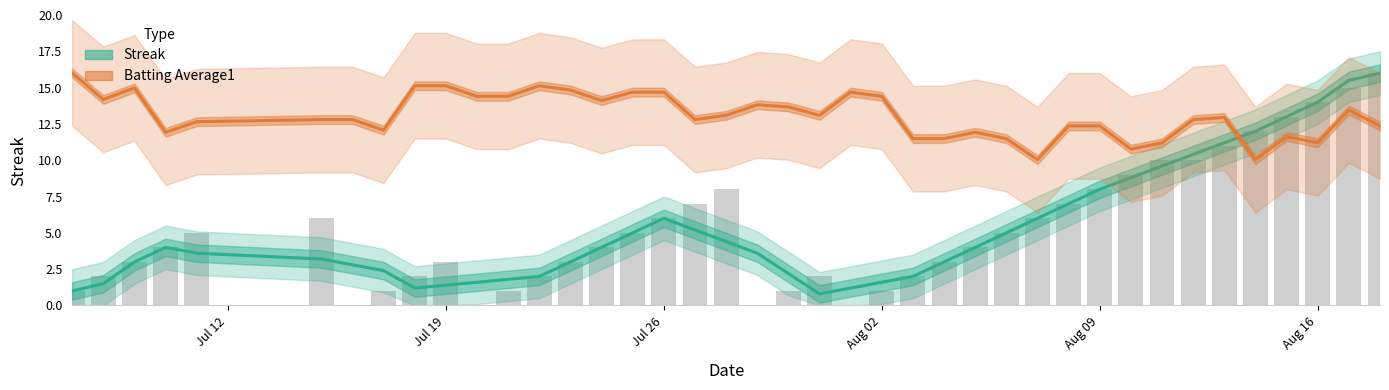

True or false: Streak (smoothed) has a value of 8.0 at 27.

False